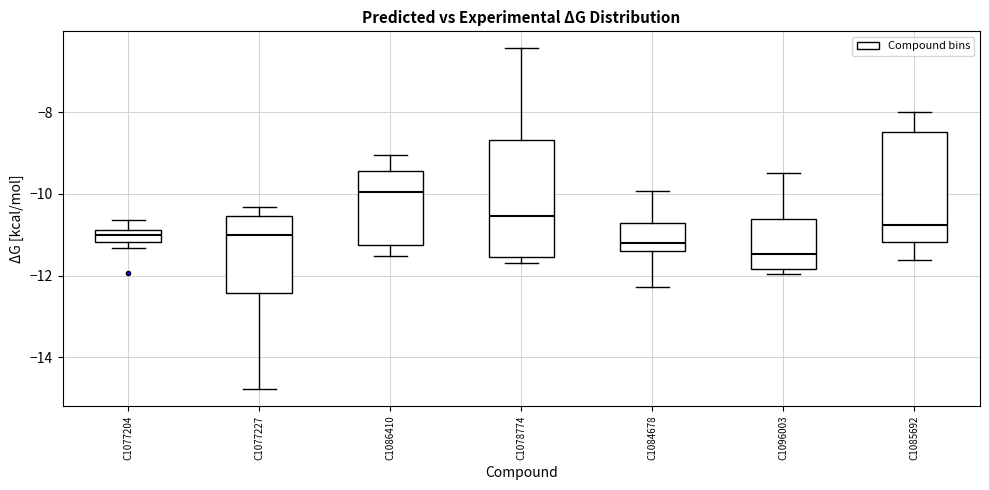

Where is the upper edge of the box for C1077204 on the y-axis? The values are not printed on the chart, so give them approximately, as read against the axis.

-10.8